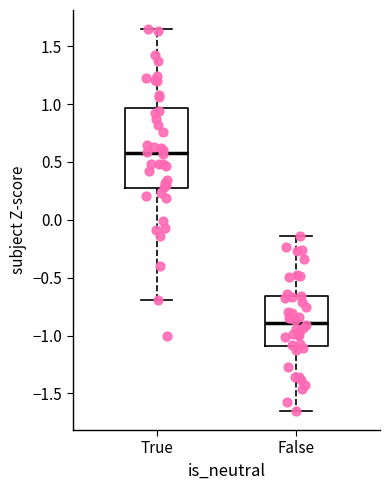

Which box has the highest median line?

True